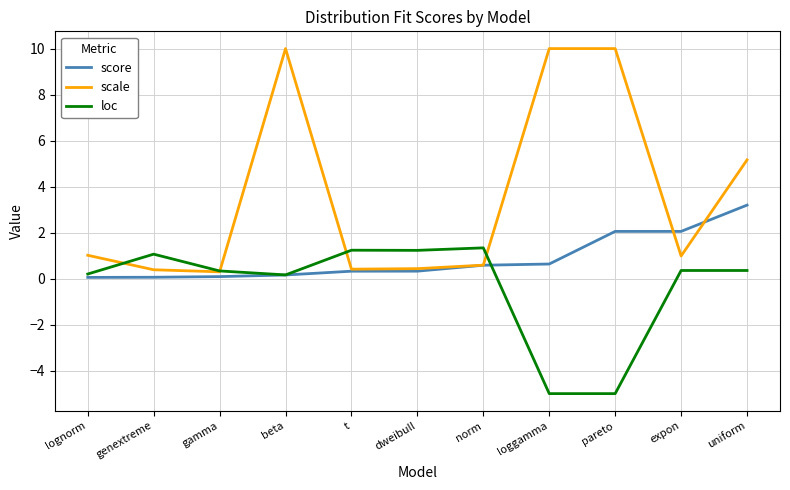

What is the difference between the second highest and second lowest values in the scale series?

9.6